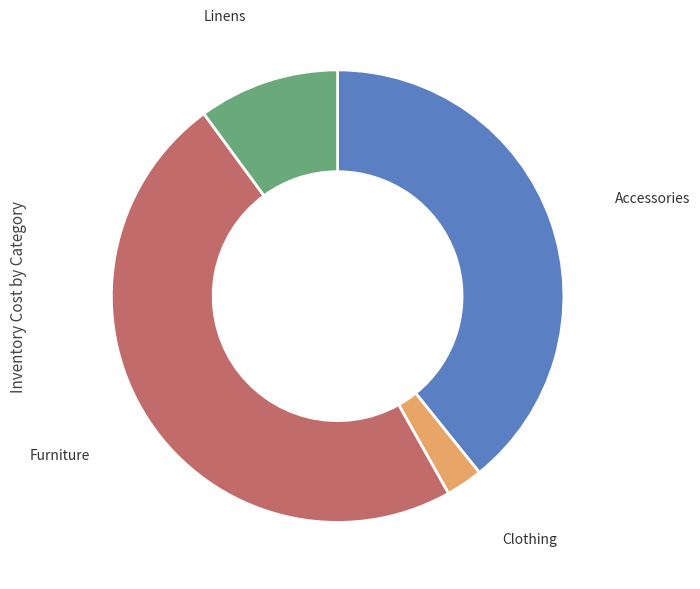

How many slices are in this pie chart?

4